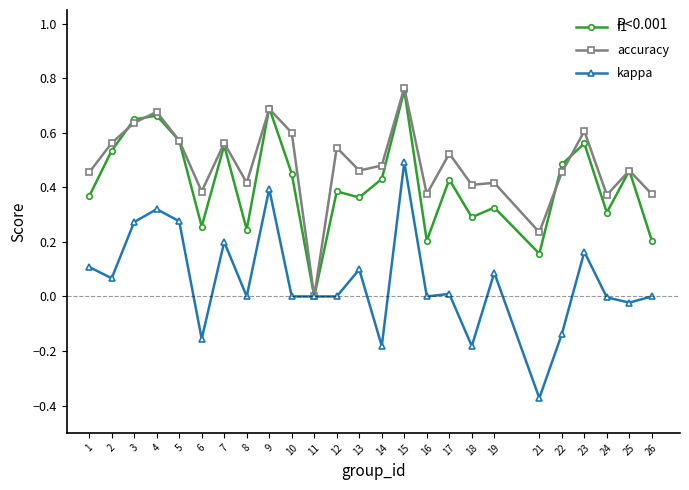

The value of accuracy at 24 is 0.4. True or false?

True